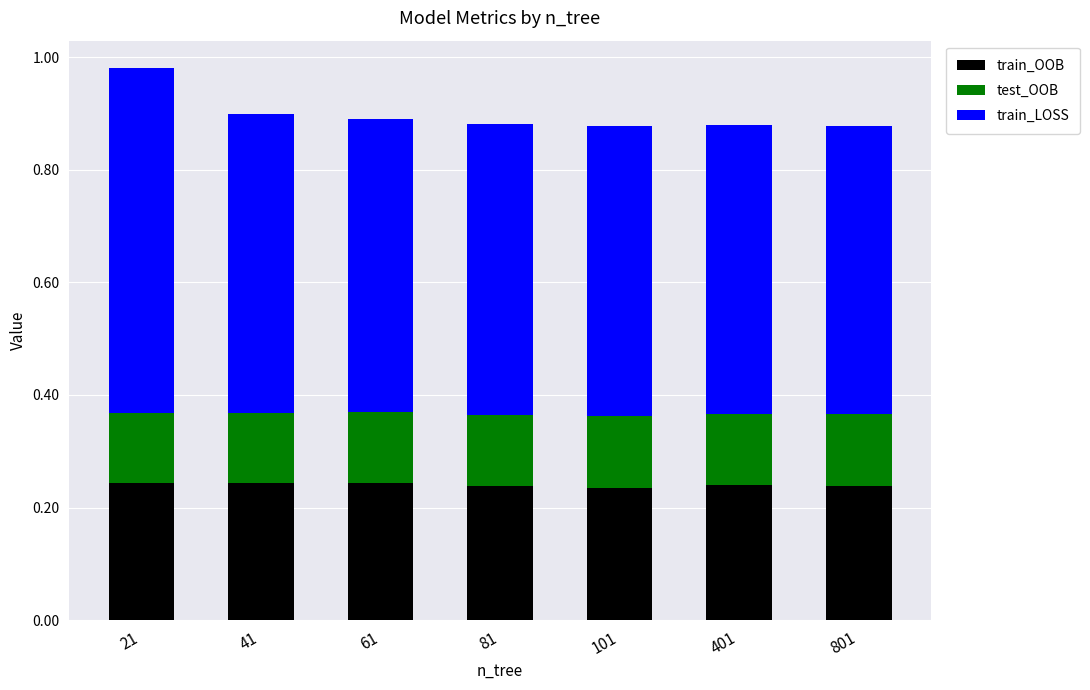

At which category is the sum across all series the highest?

21